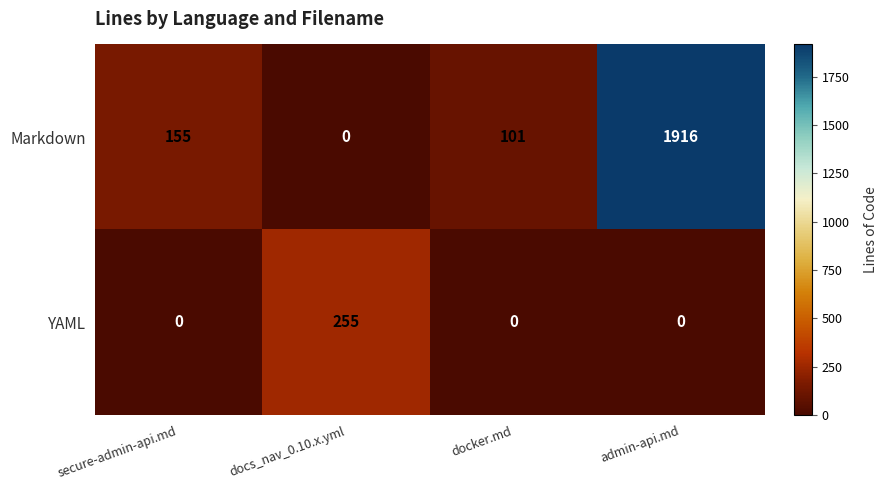

Which series has the widest spread of values?

Markdown